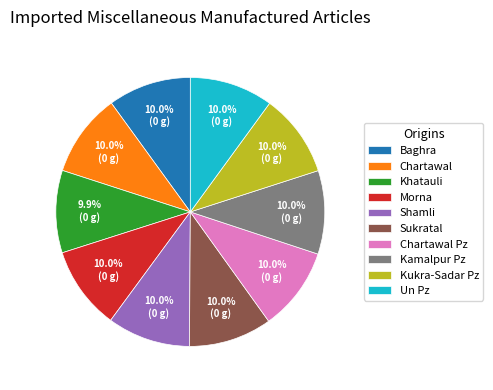

True or false: Sukratal accounts for 10% of the total.

True